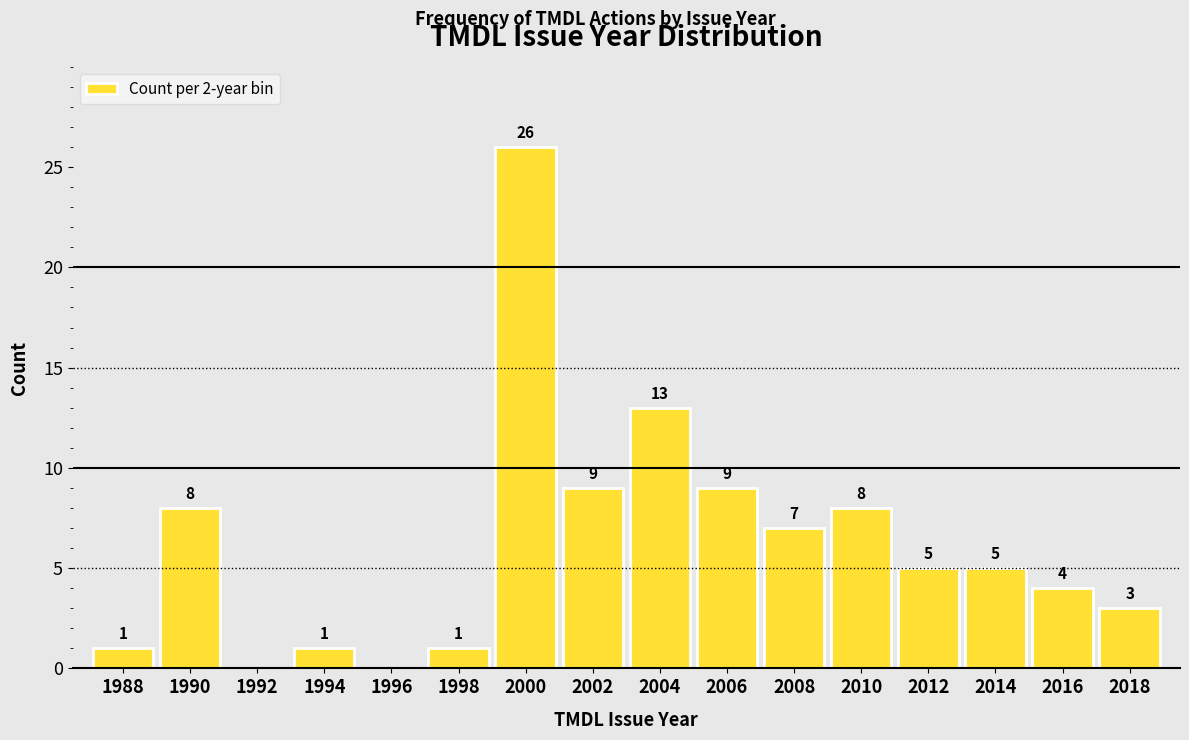

Reading left to right, extract all data points from this chart.

1988=1	1990=8	1992=0	1994=1	1996=0	1998=1	2000=26	2002=9	2004=13	2006=9	2008=7	2010=8	2012=5	2014=5	2016=4	2018=3